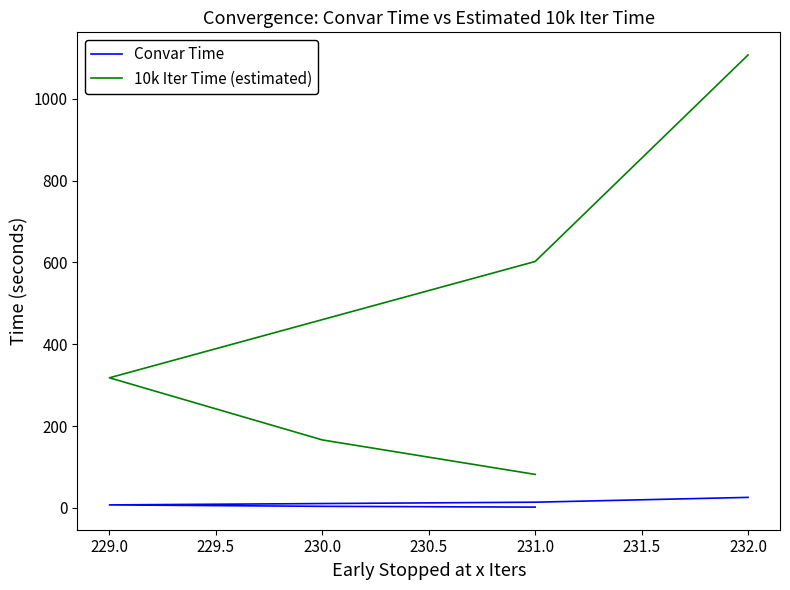

Which series has the largest range (max minus min)?

10k Iter Time (estimated)